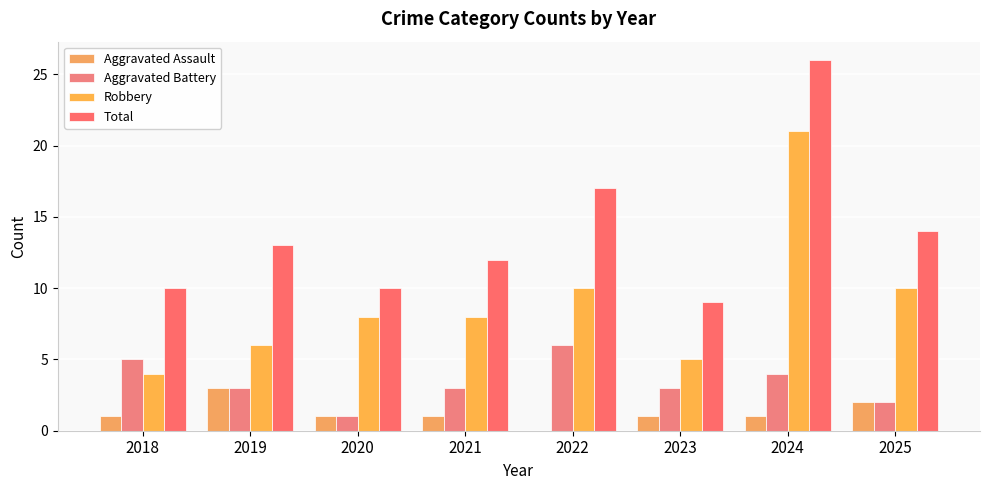

List the series in order of their overall mean, lowest first.

Aggravated Assault, Aggravated Battery, Robbery, Total